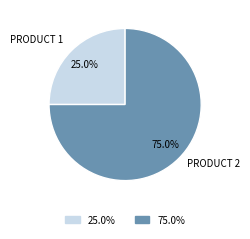

Does any single category account for the majority?

Yes